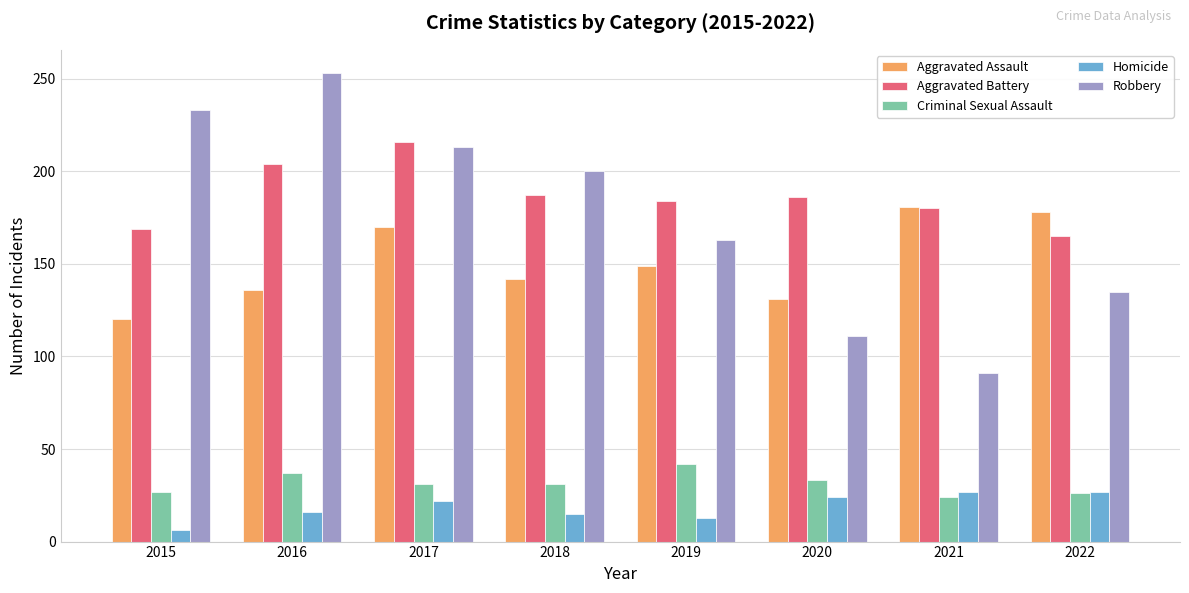

What is the minimum value shown in the chart?

6